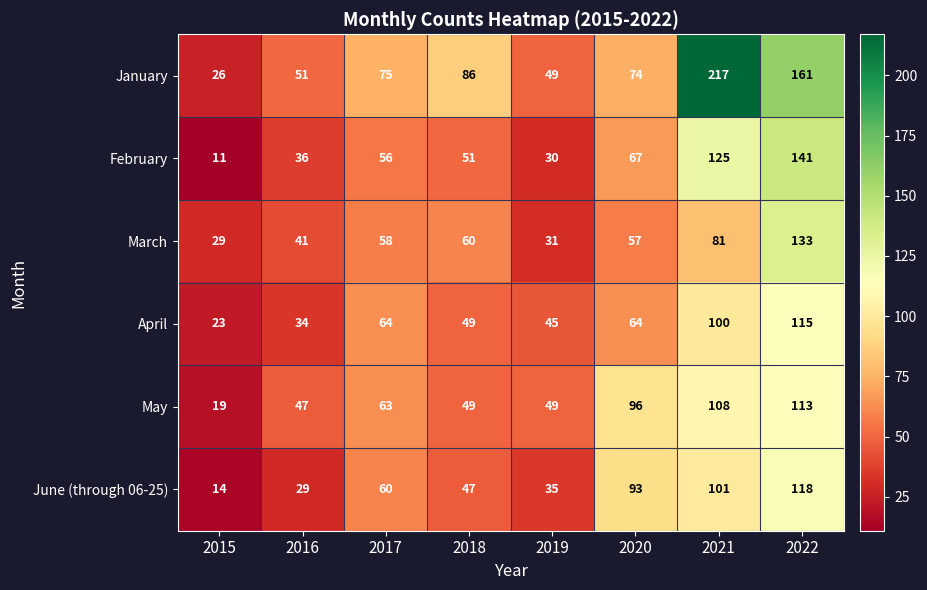

Which category has the highest value across all series?

2021